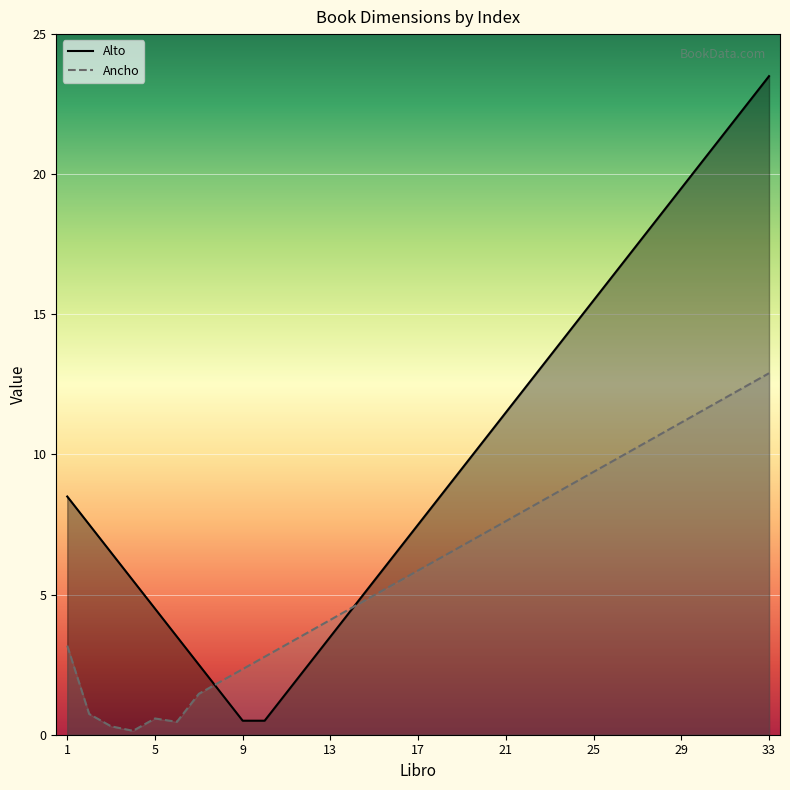

How many series are shown in this chart?

2